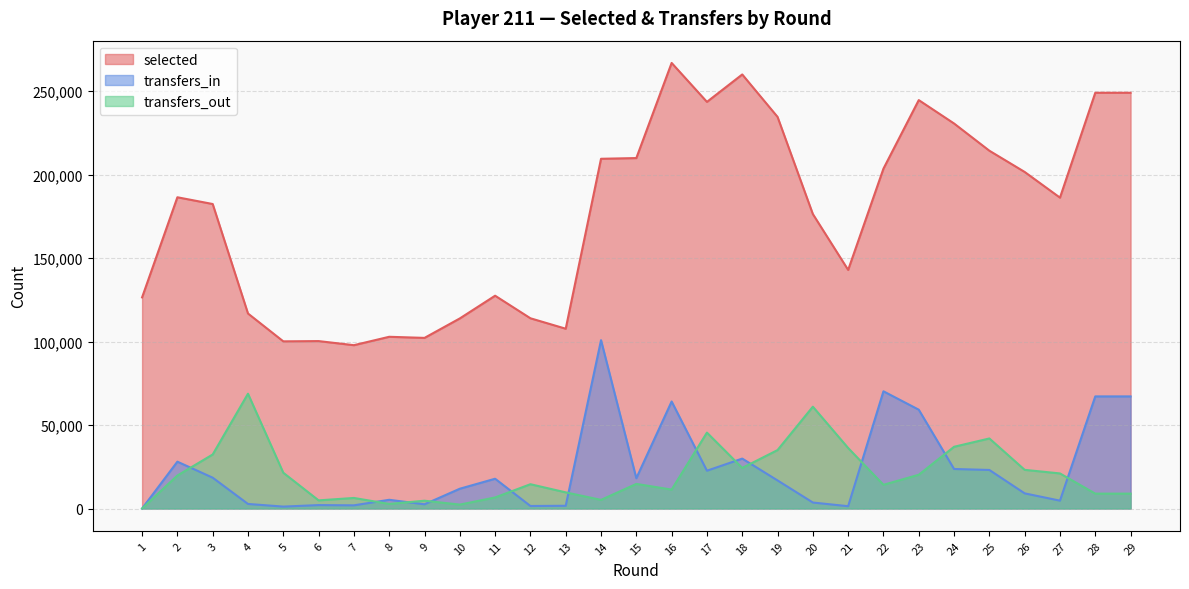

At which category does selected reach its first local valley?

5